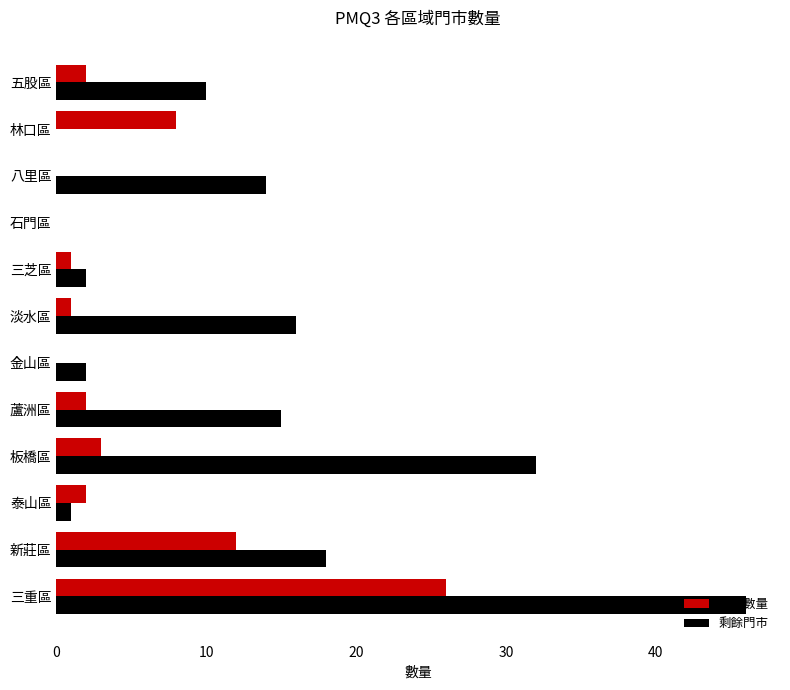

What is the sum of the 完工數量 values at 林口區 and 三芝區?

9